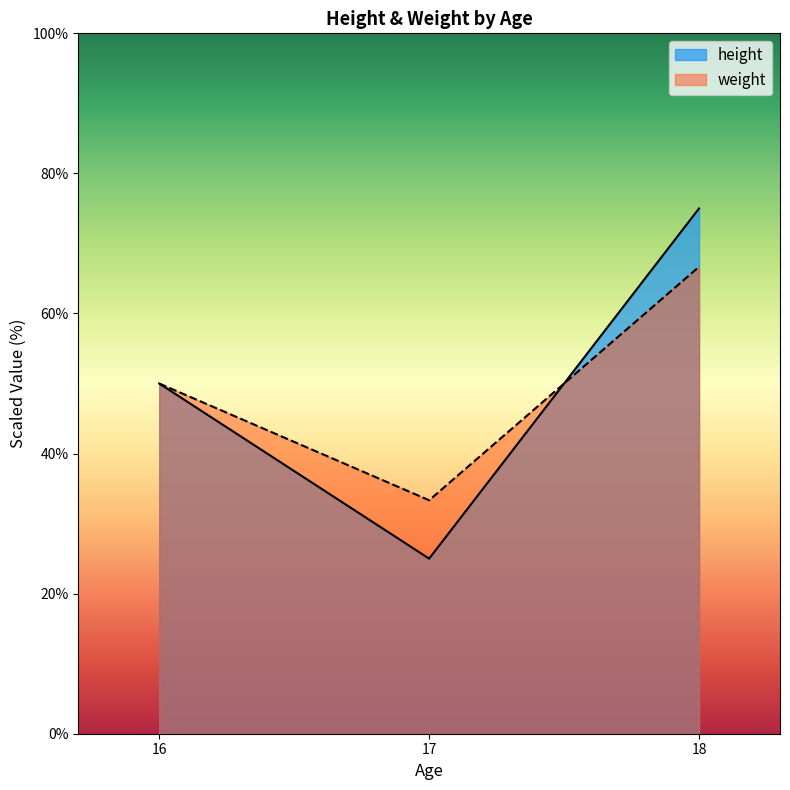

What is the value of the height point at the 1st from the left?

50.0